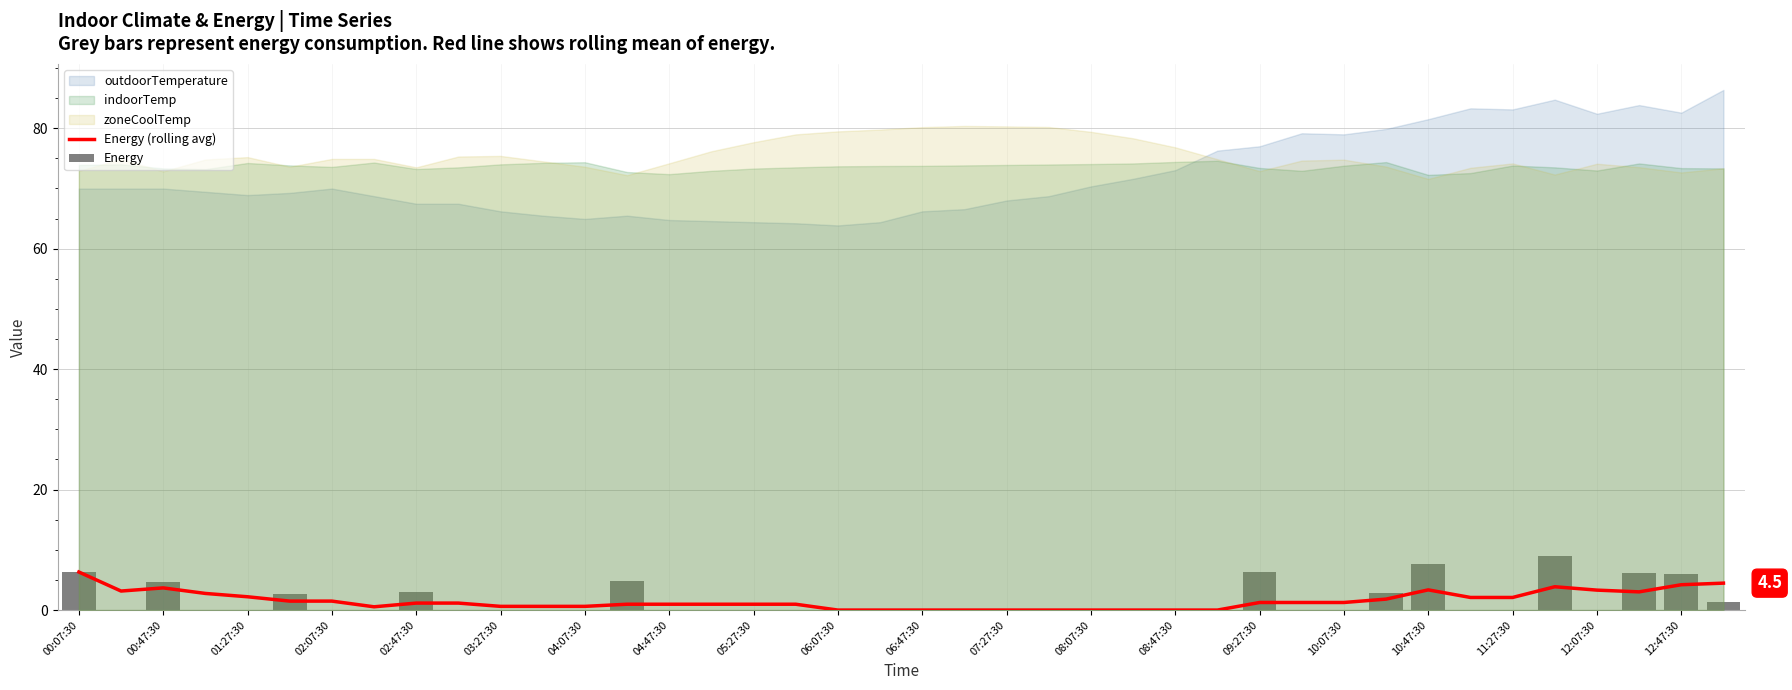

At which label is Energy (rolling avg) closest to 3?

37